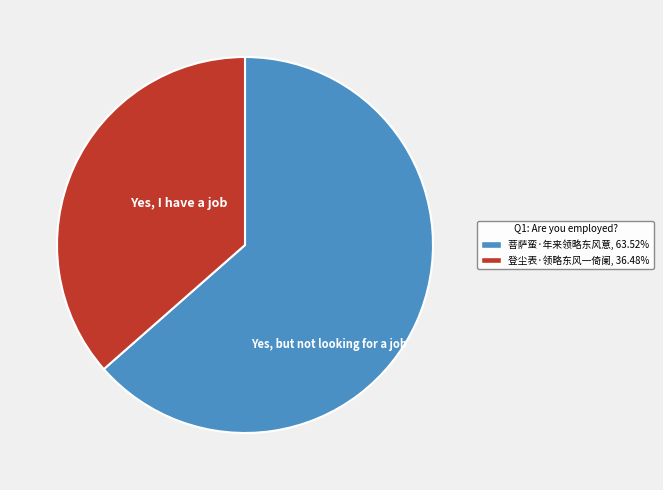

How many slices are in this pie chart?

2